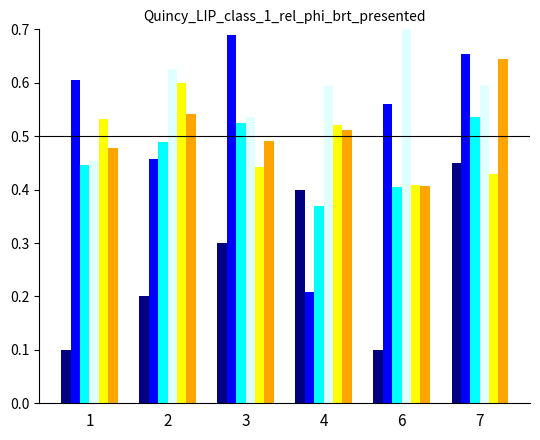

What is the total value across all series at 6?

2.6